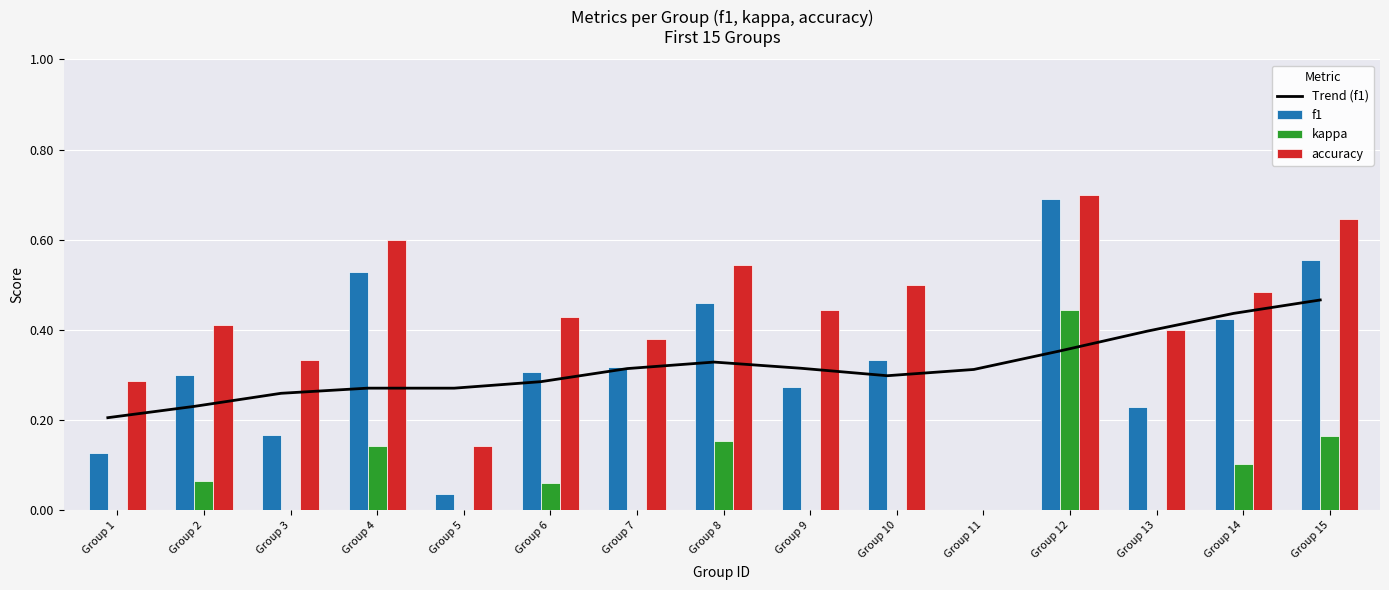

What is the value of the accuracy bar at the 3rd from the left?

0.3